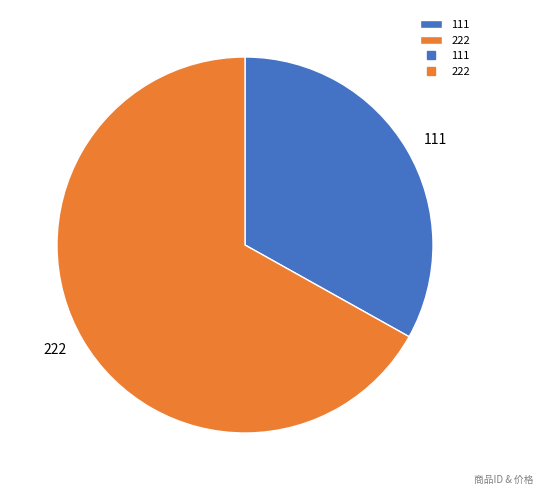

Do 222 and 111 together represent more than half of the pie?

Yes